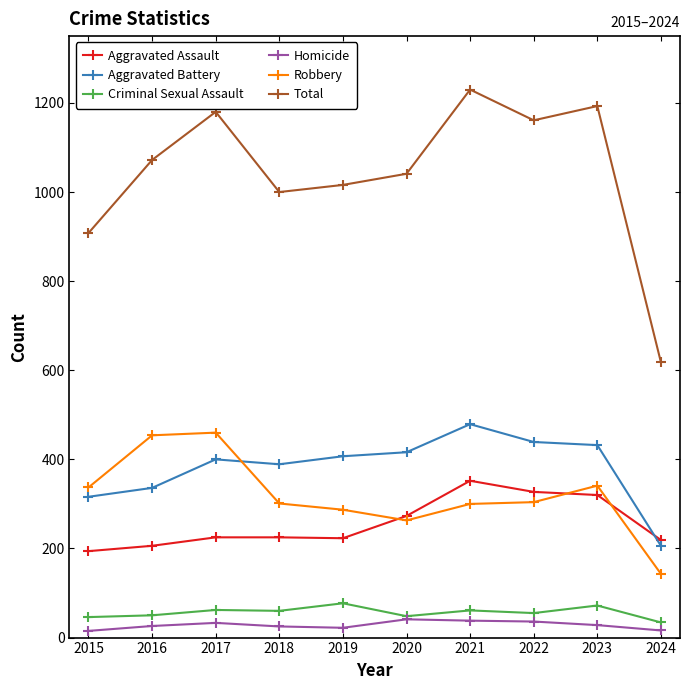

How many distinct data groups are displayed?

6